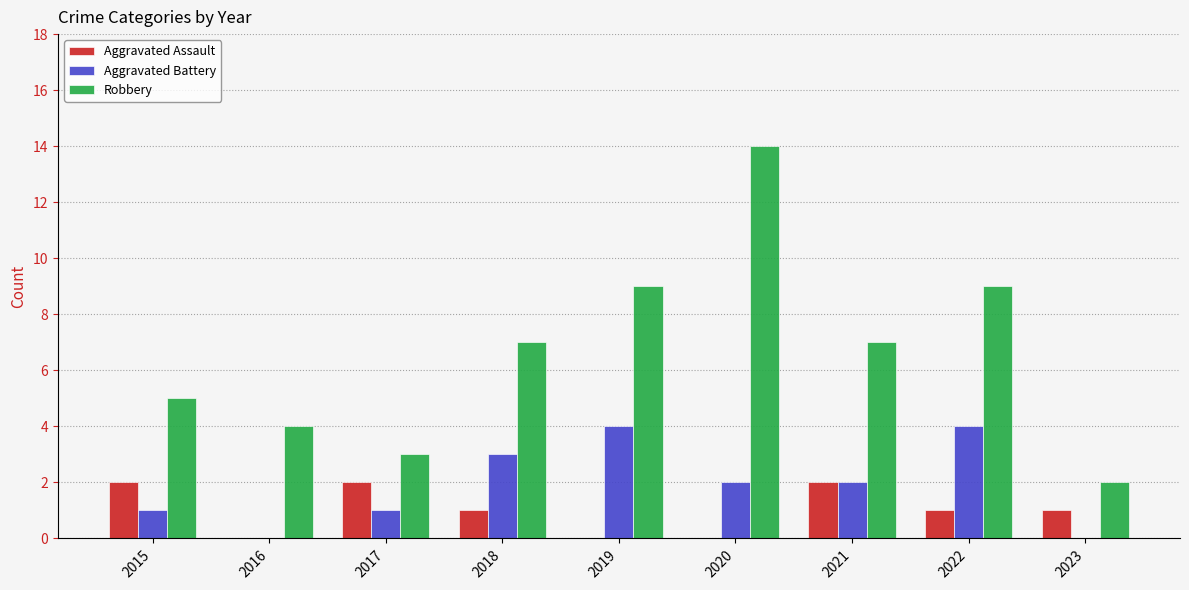

The Aggravated Assault series shows 2 at 2017. True or false?

True